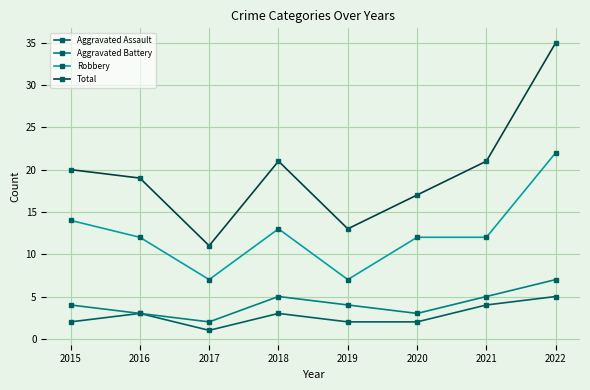

Rank the series by their maximum value, from lowest to highest.

Aggravated Assault, Aggravated Battery, Robbery, Total